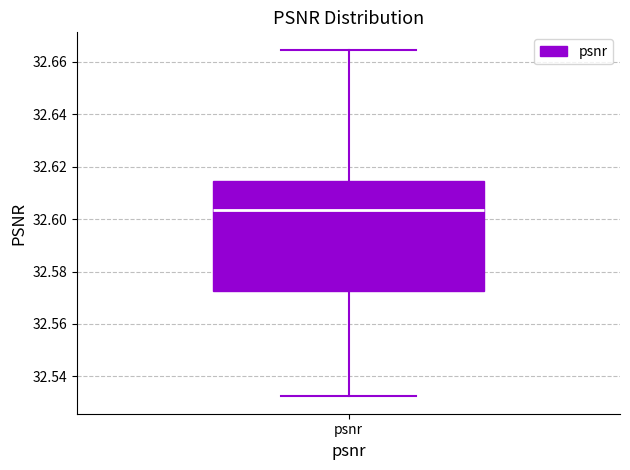

Where is the upper edge of the box for psnr on the y-axis? The values are not printed on the chart, so give them approximately, as read against the axis.

32.614